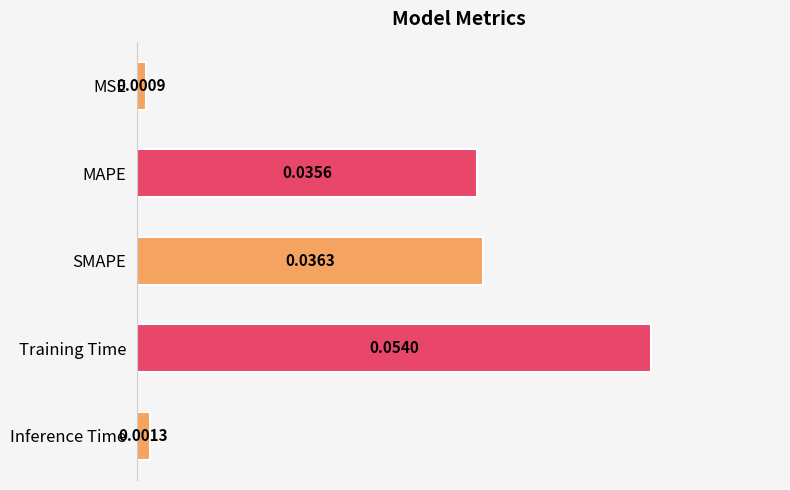

What is the label of the 5th bar from the bottom?

MSE